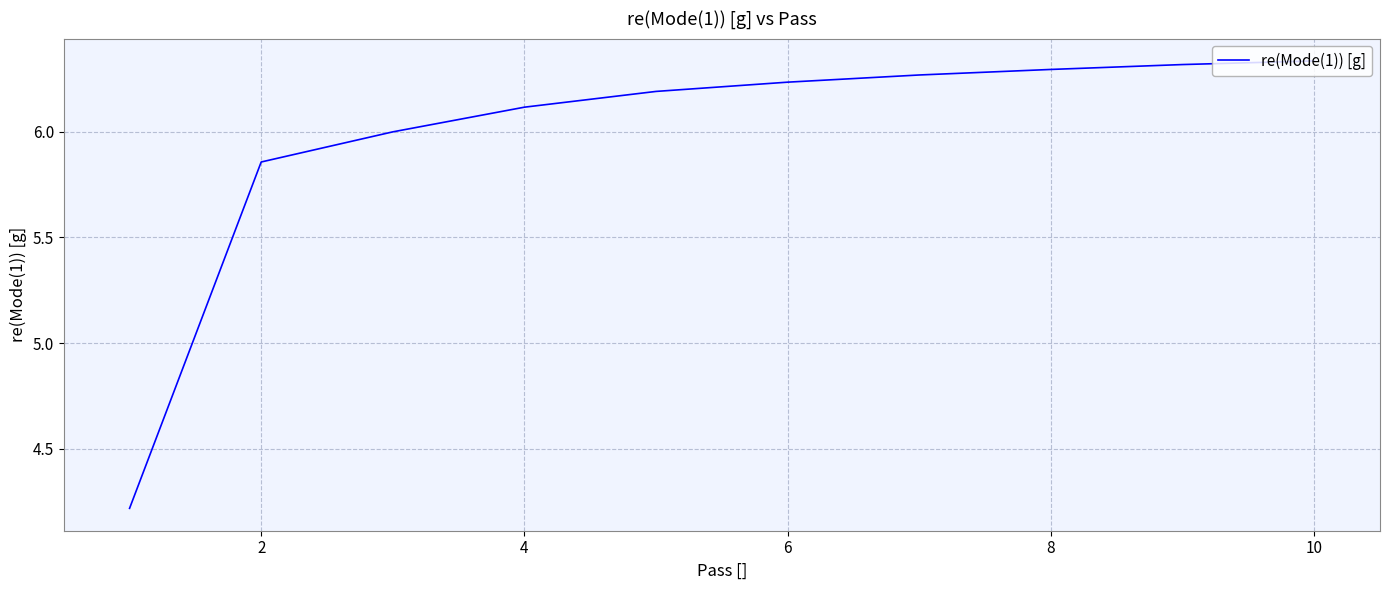

What is the minimum value shown in the chart?

4.2